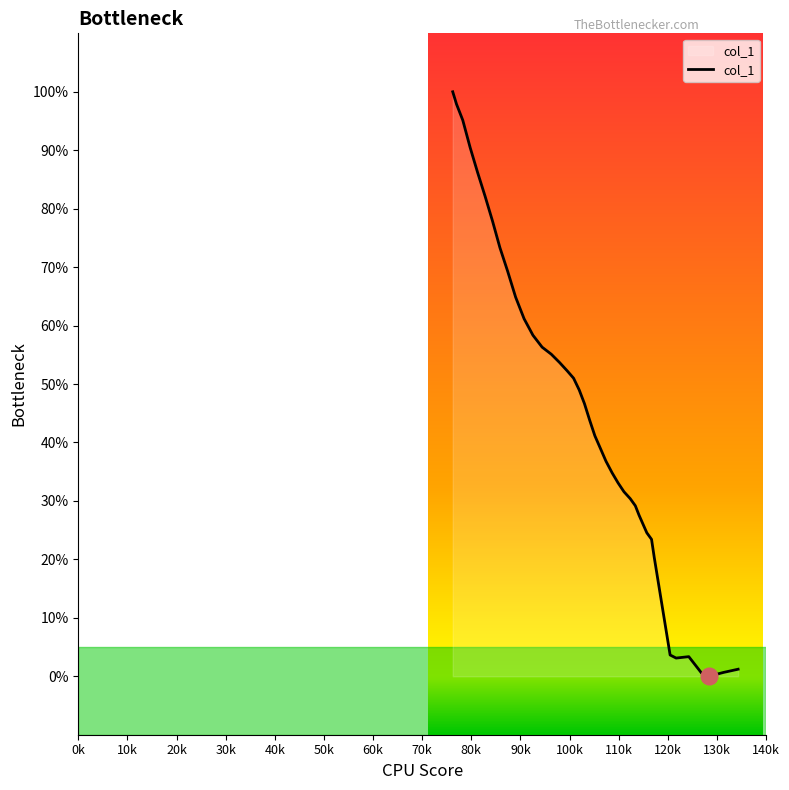

What is the maximum value shown in the chart?

100.0